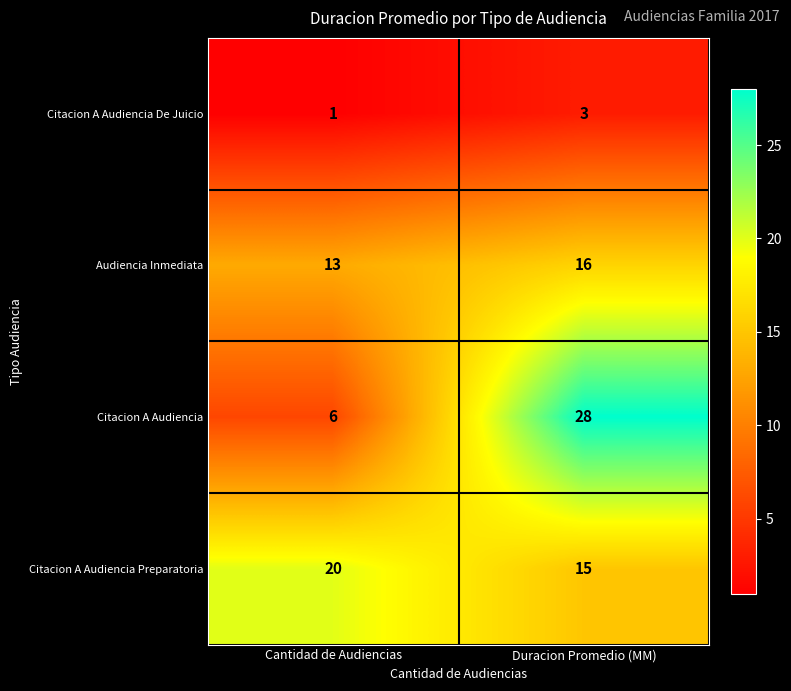

Reading left to right, what are all the values shown in this chart?

Citacion A Audiencia De Juicio: Cantidad de Audiencias=1	Duracion Promedio (MM)=3
Audiencia Inmediata: Cantidad de Audiencias=13	Duracion Promedio (MM)=16
Citacion A Audiencia: Cantidad de Audiencias=6	Duracion Promedio (MM)=28
Citacion A Audiencia Preparatoria: Cantidad de Audiencias=20	Duracion Promedio (MM)=15